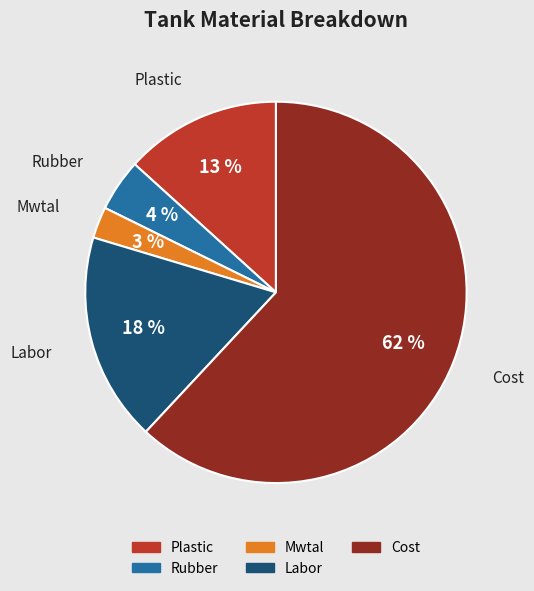

Which has a higher value, Mwtal or Labor?

Labor